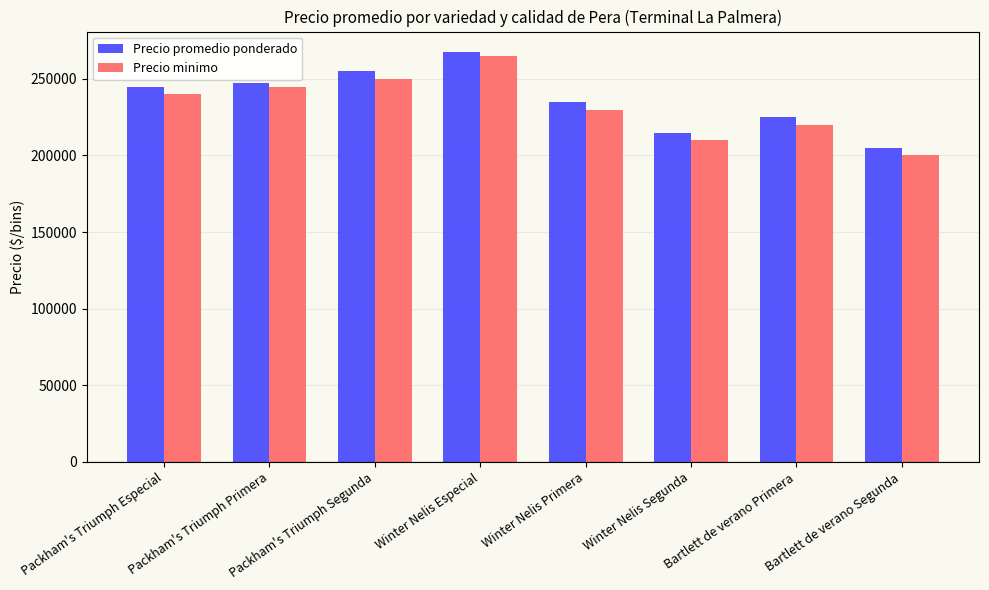

What position from the left is Bartlett de verano Segunda?

8